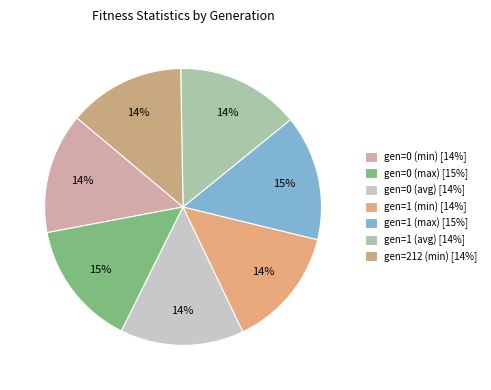

How many segments does this pie chart have?

7